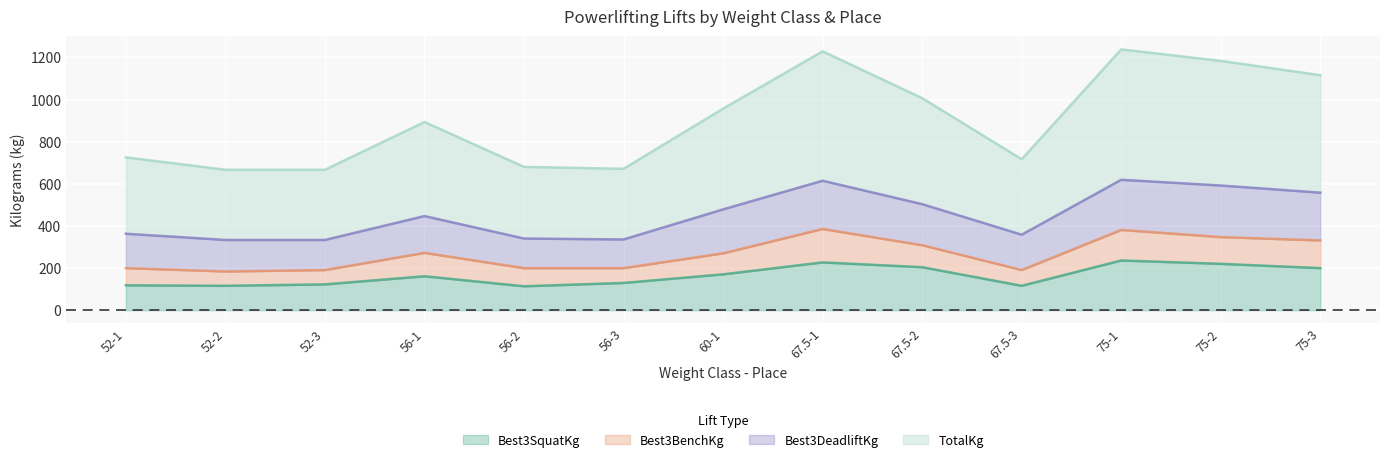

How many interior local valleys does the TotalKg series have?

3